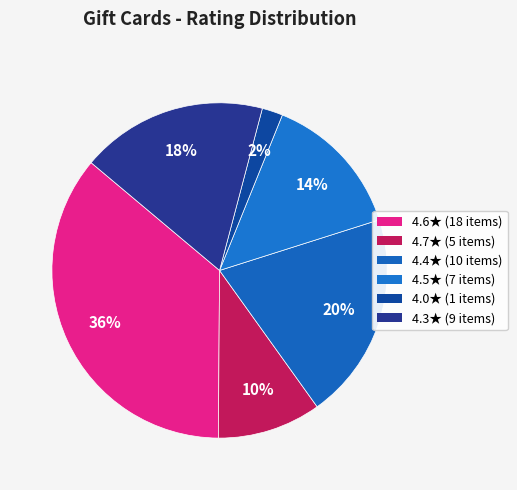

How many segments does this pie chart have?

6